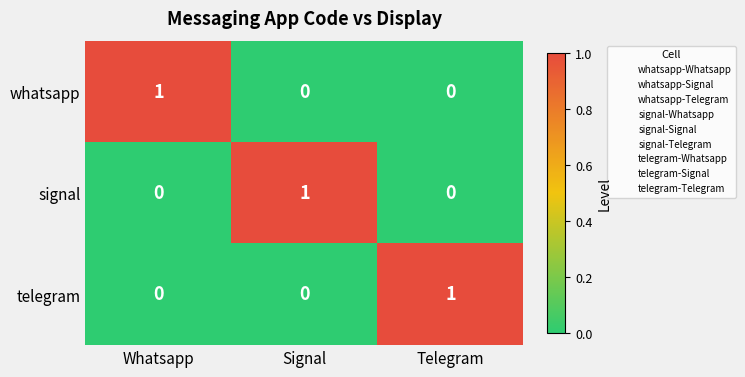

Is the value of signal at Signal greater than the value of telegram at Signal?

Yes